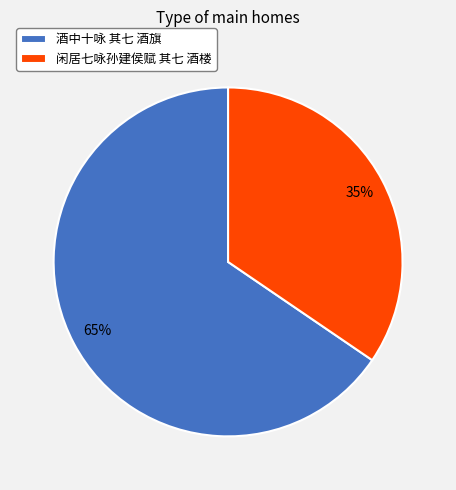

Between 酒中十咏 其七 酒旗 and 闲居七咏孙建侯赋 其七 酒楼, which is larger?

酒中十咏 其七 酒旗